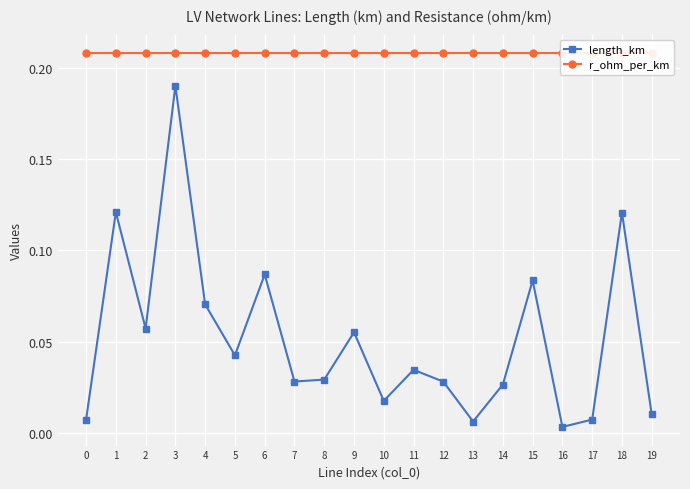

Rank the series by their maximum value, from highest to lowest.

r_ohm_per_km, length_km